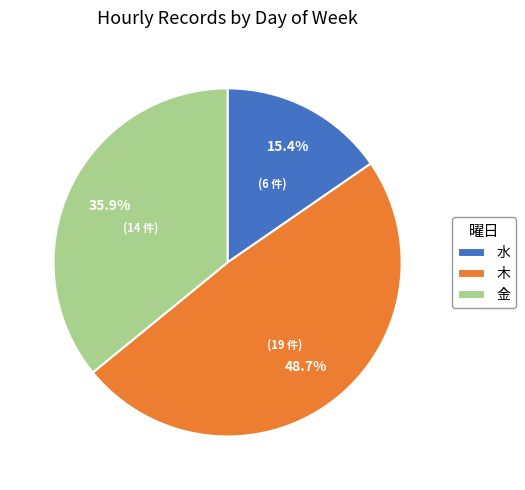

Count the number of slices in the pie.

3